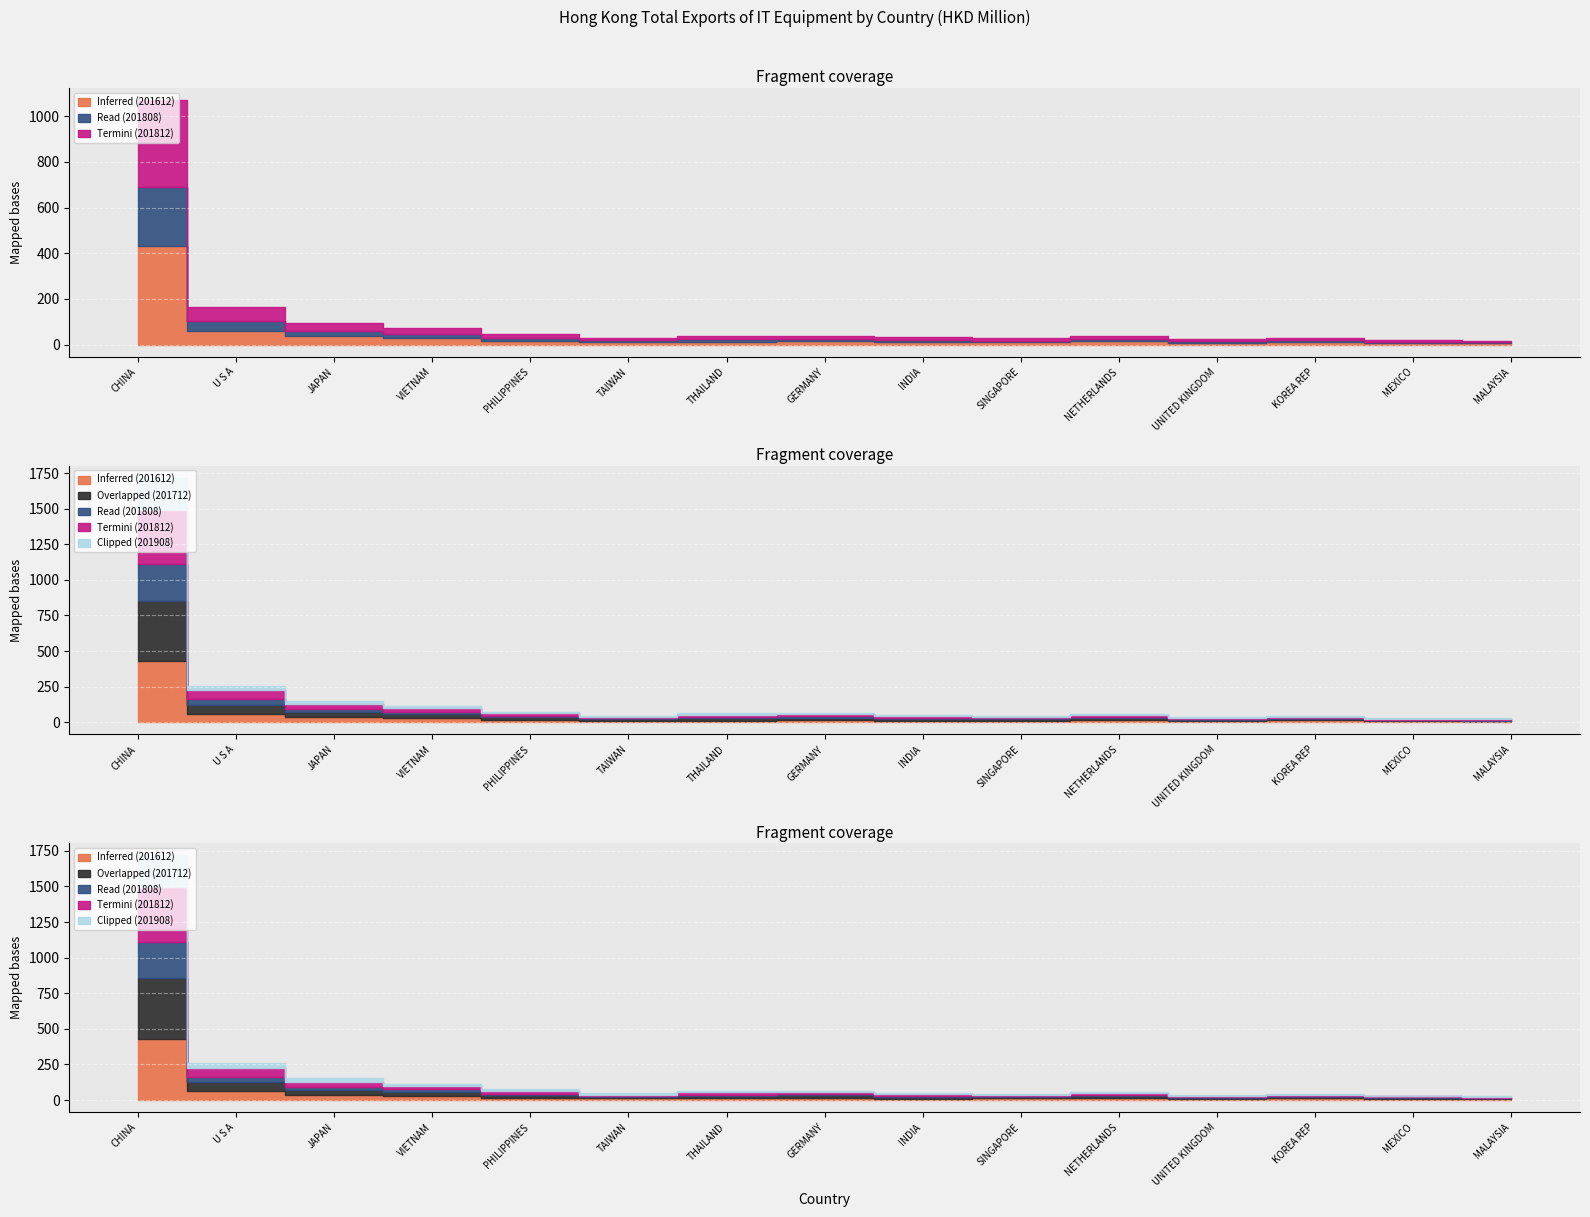

How many intersections are there between 201712 and 201812?

9